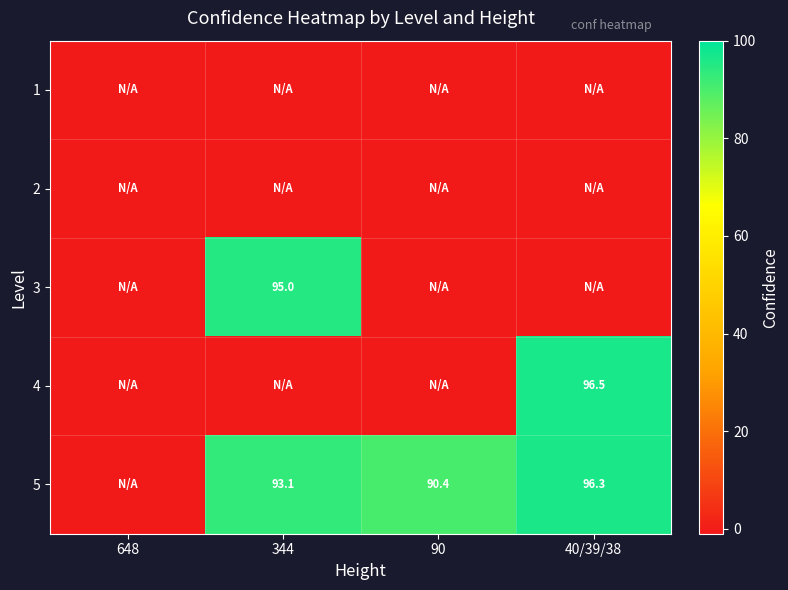

The value of 5 at 344 is 150.5. True or false?

False